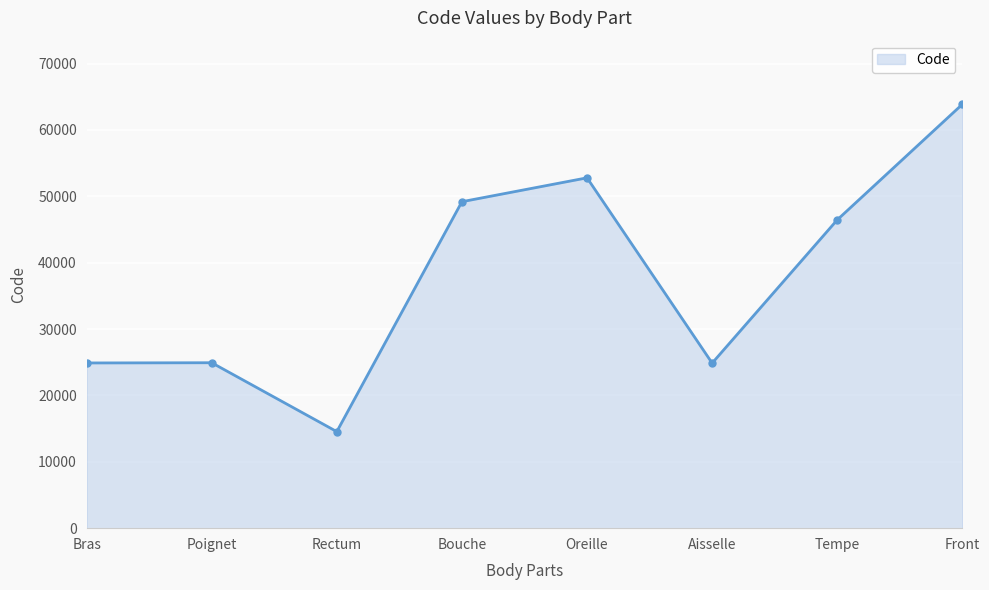

What is the average value?

37687